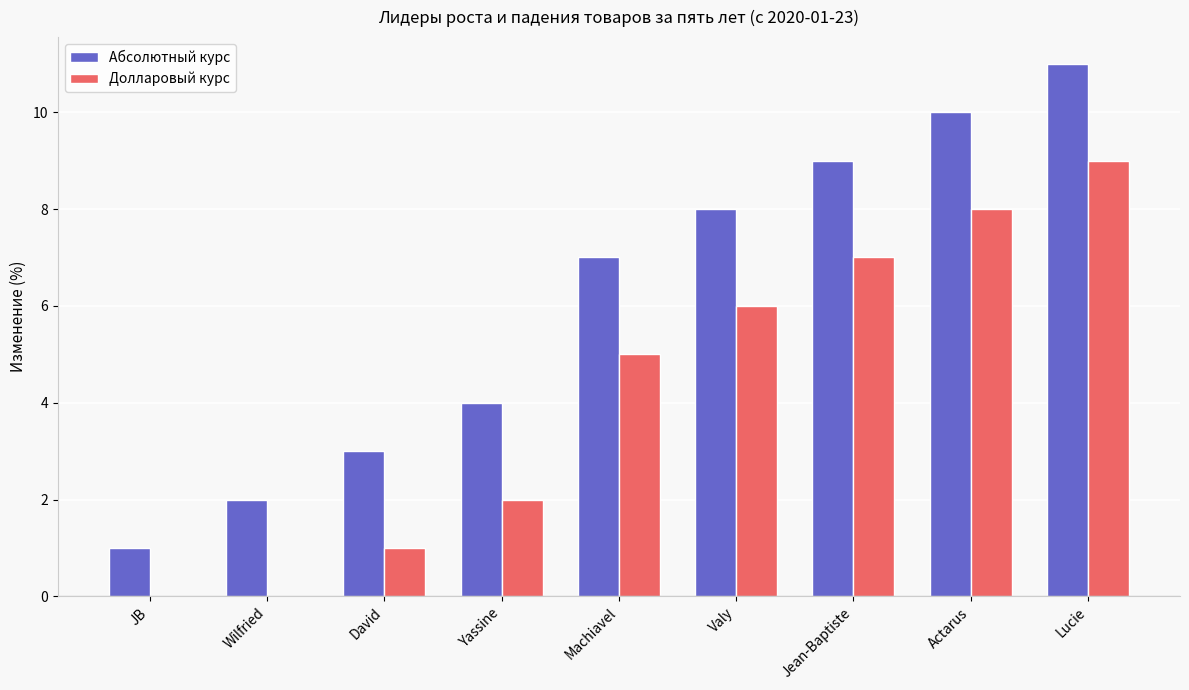

What is the difference between the Долларовый курс values at Wilfried and Jean-Baptiste?

7